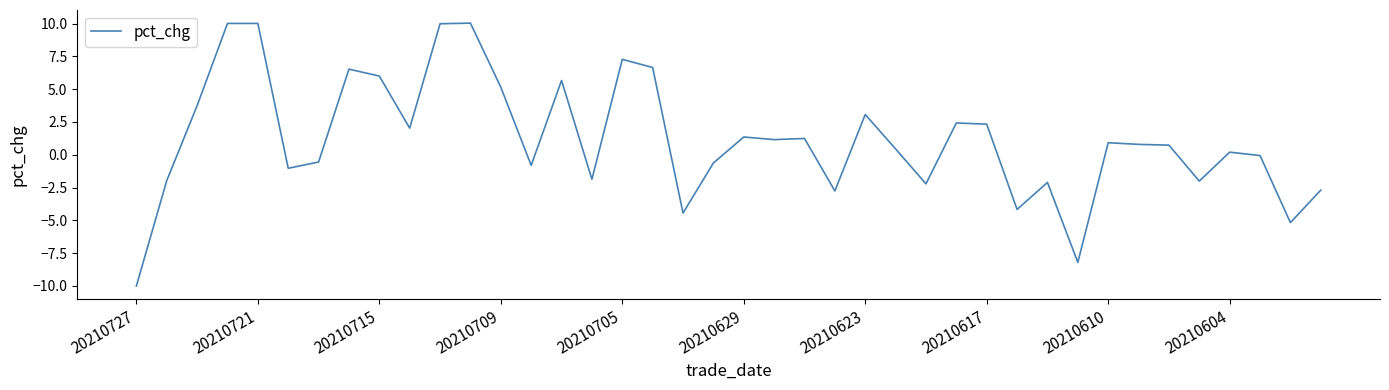

What is the difference between the maximum and minimum values?

20.0